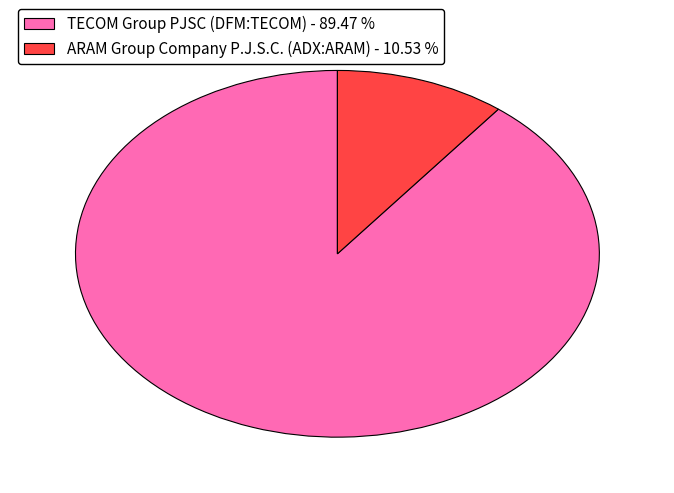

Between TECOM Group PJSC (DFM:TECOM) - 89.47 % and ARAM Group Company P.J.S.C. (ADX:ARAM) - 10.53 %, which is larger?

TECOM Group PJSC (DFM:TECOM) - 89.47 %